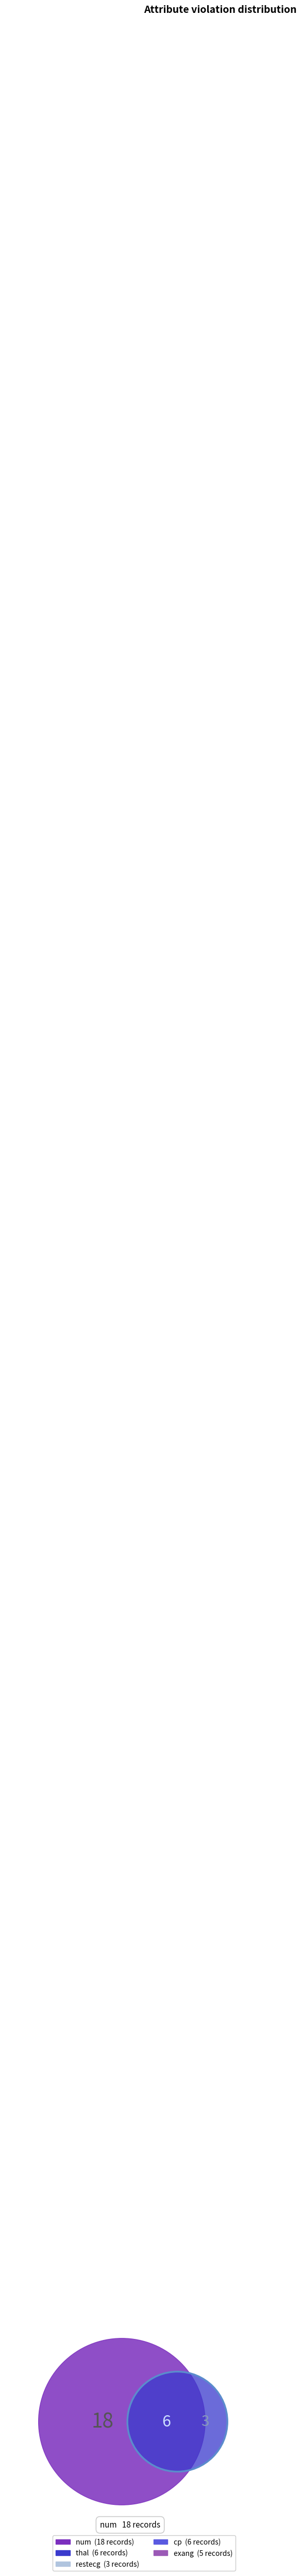

What portion of the pie excludes thal?

85.0%